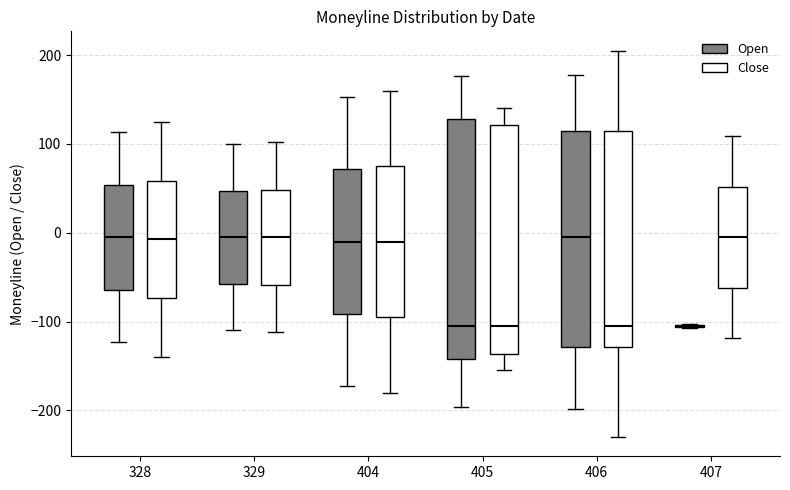

Which box is the tallest, from its lower edge to its upper edge?

405 (Open)